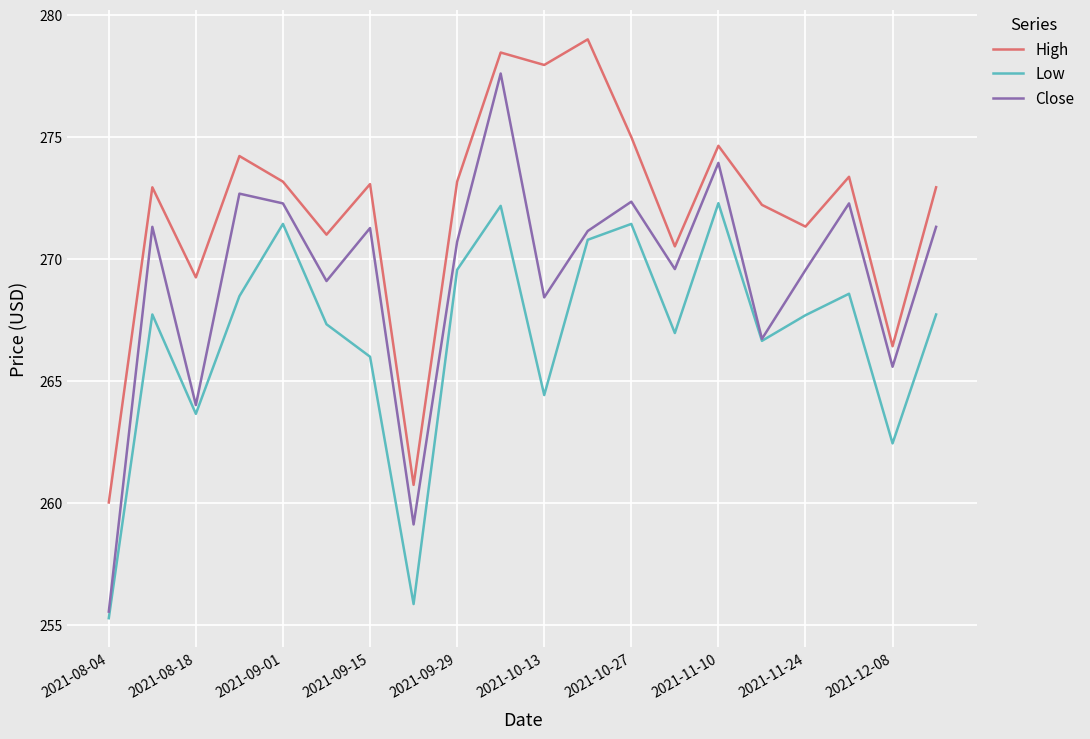

Rank the series by their average value, from lowest to highest.

Low, Close, High